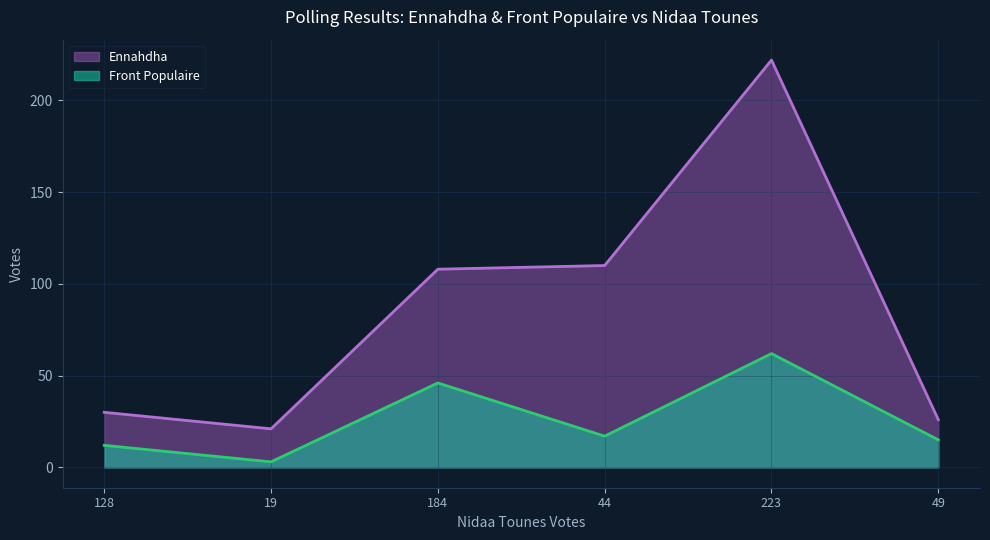

True or false: Front Populaire and Ennahdha intersect in this chart.

False